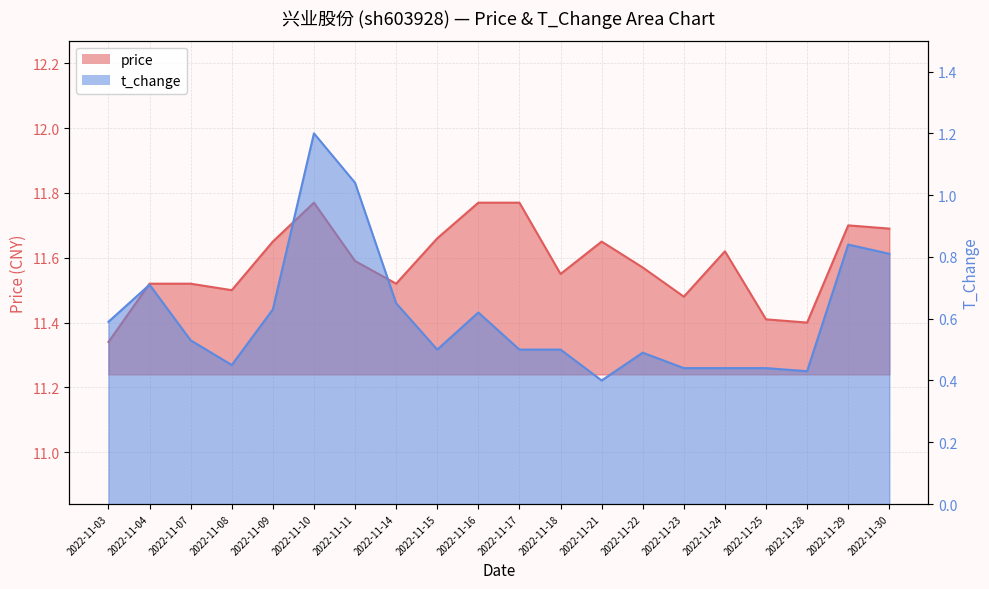

Reading left to right, extract all data points from this chart.

price: 11.3	11.5	11.5	11.5	11.7	11.8	11.6	11.5	11.7	11.8	11.8	11.6	11.7	11.6	11.5	11.6	11.4	11.4	11.7	11.7
t_change: 0.6	0.7	0.5	0.5	0.6	1.2	1.0	0.7	0.5	0.6	0.5	0.5	0.4	0.5	0.4	0.4	0.4	0.4	0.8	0.8